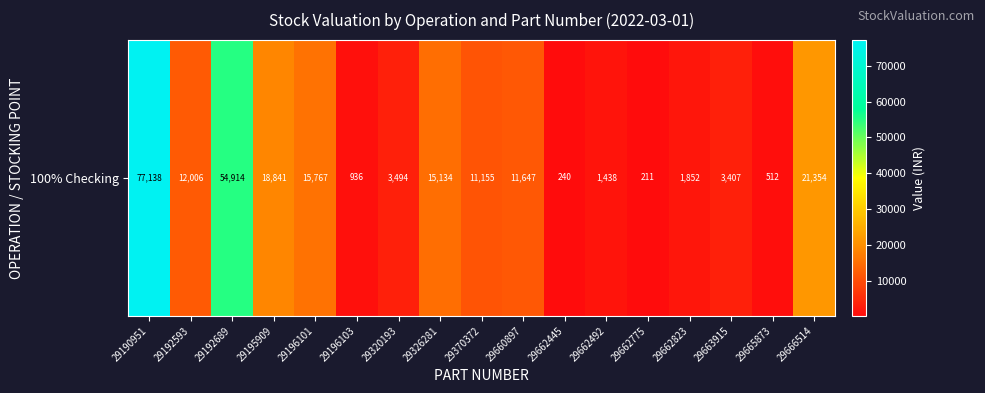

What value does the data have at 29192593?

12006.1